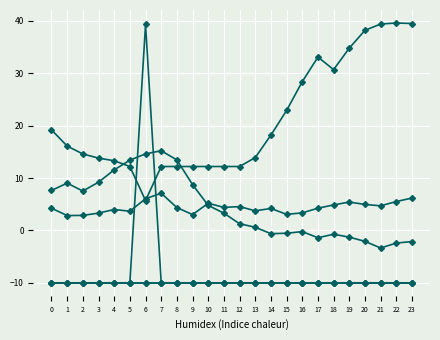

At which category does the chart reach its peak across all series?

22